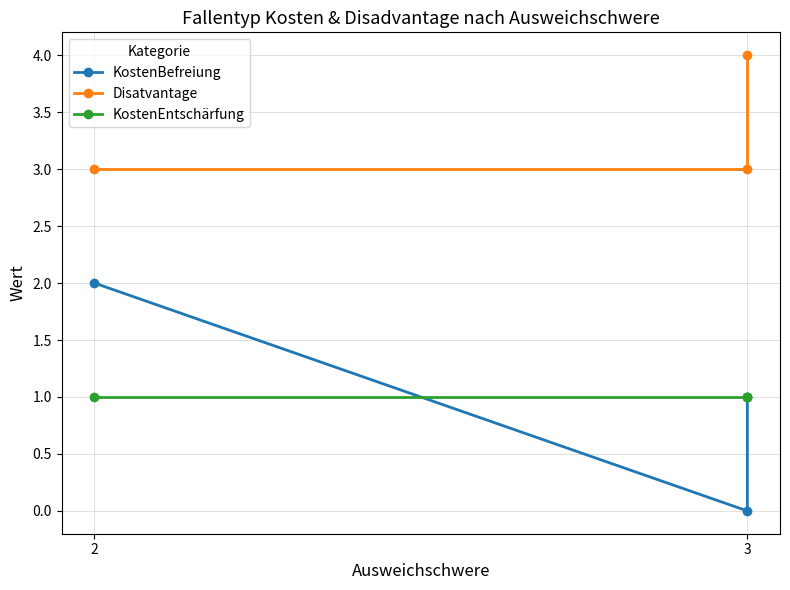

Which series has the largest range (max minus min)?

KostenBefreiung